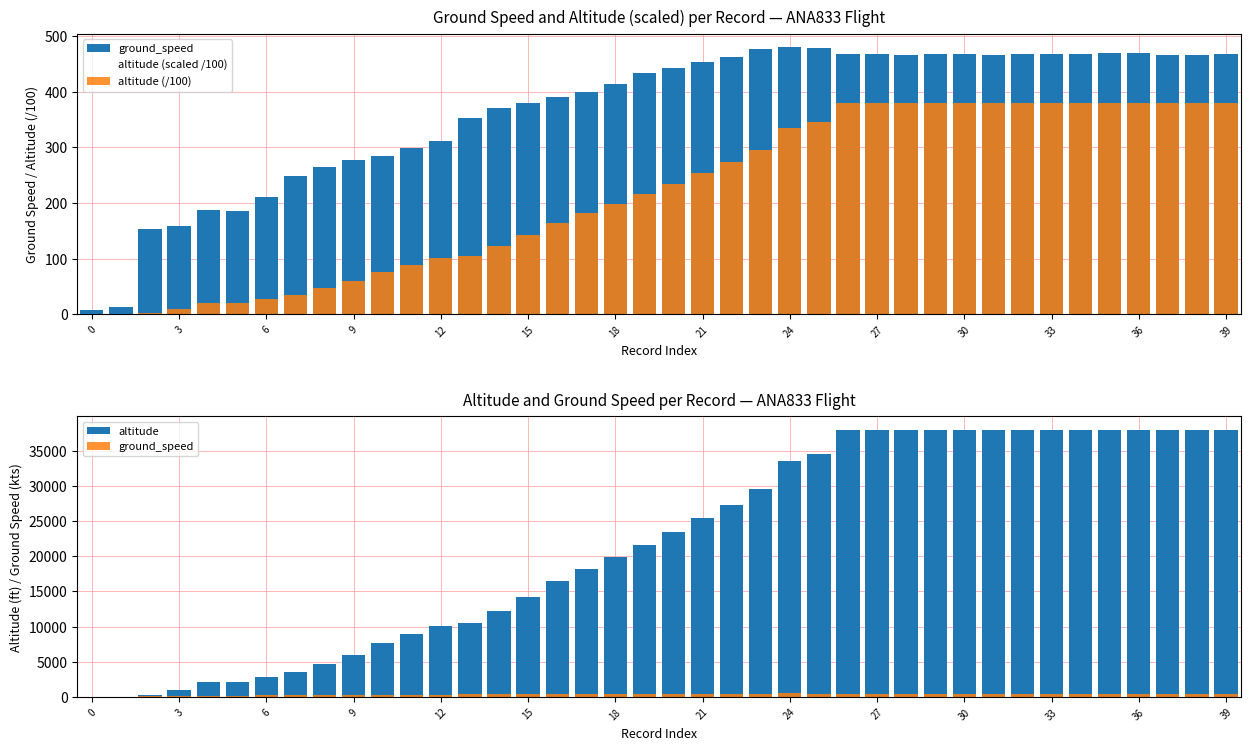

How many data points does each series have?

40